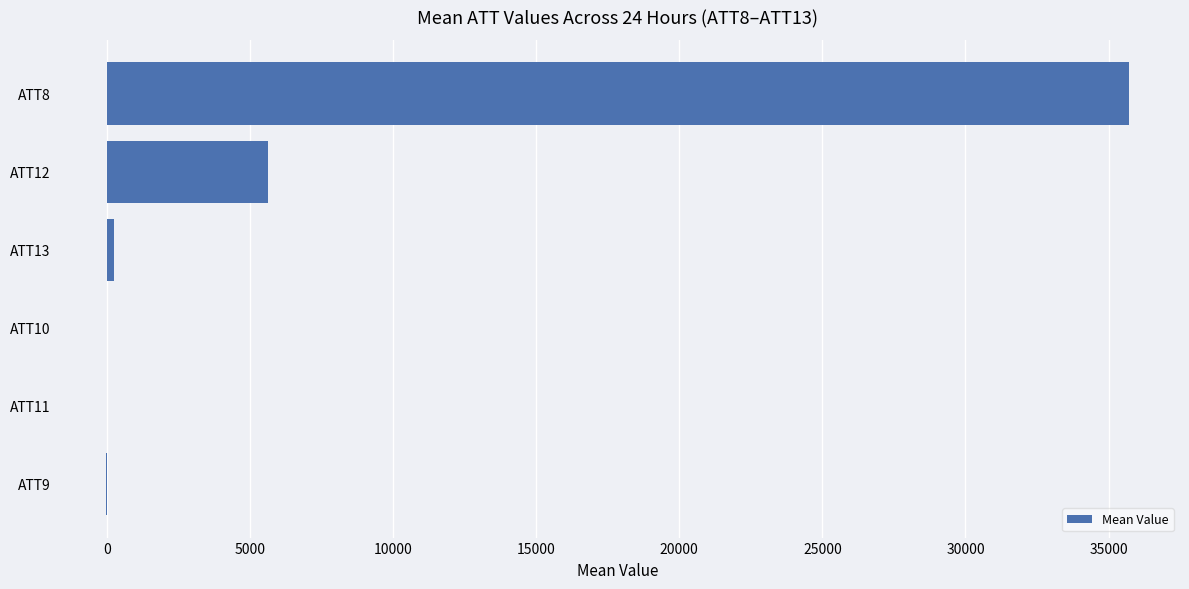

What is the maximum value shown in the chart?

35708.3